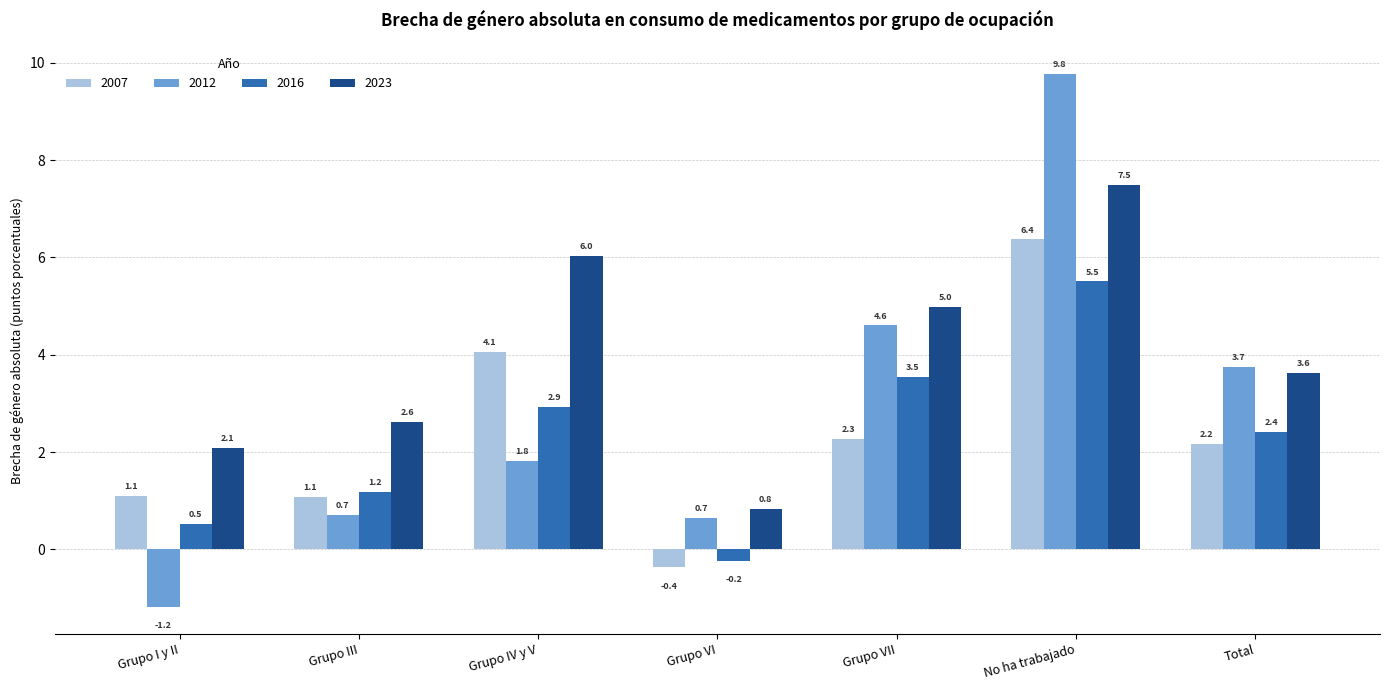

Count the number of categories in the chart.

7